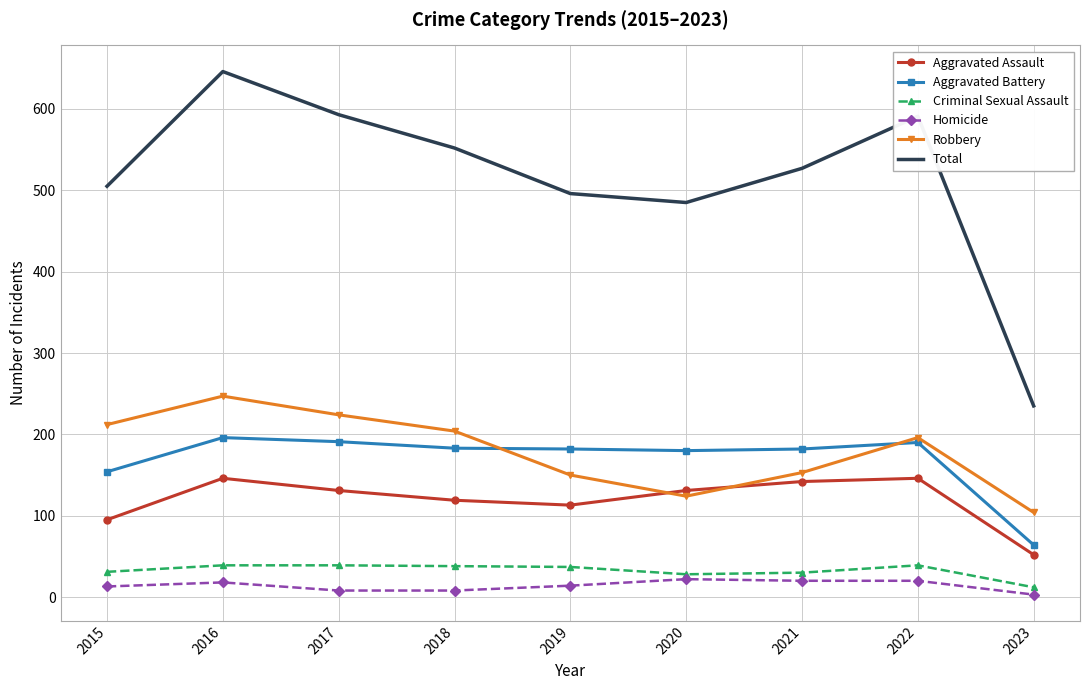

Read the Total value at 2023, to the nearest 50.

250